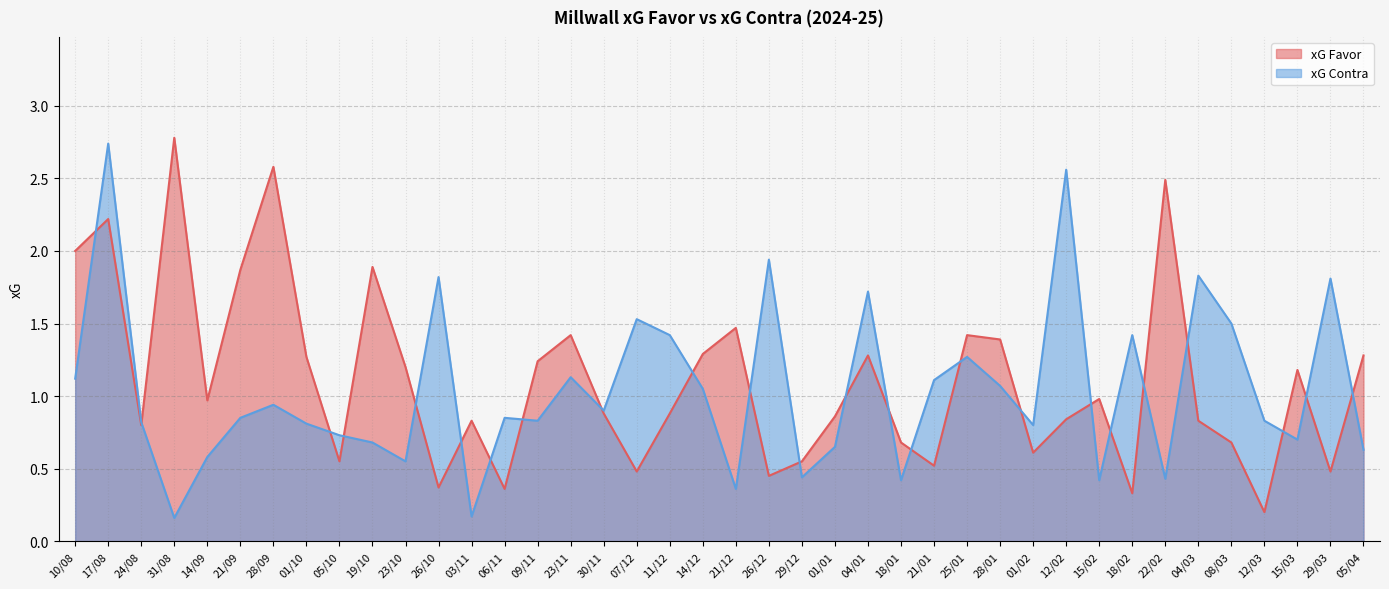

What is the average value of the xG Favor series?

1.1